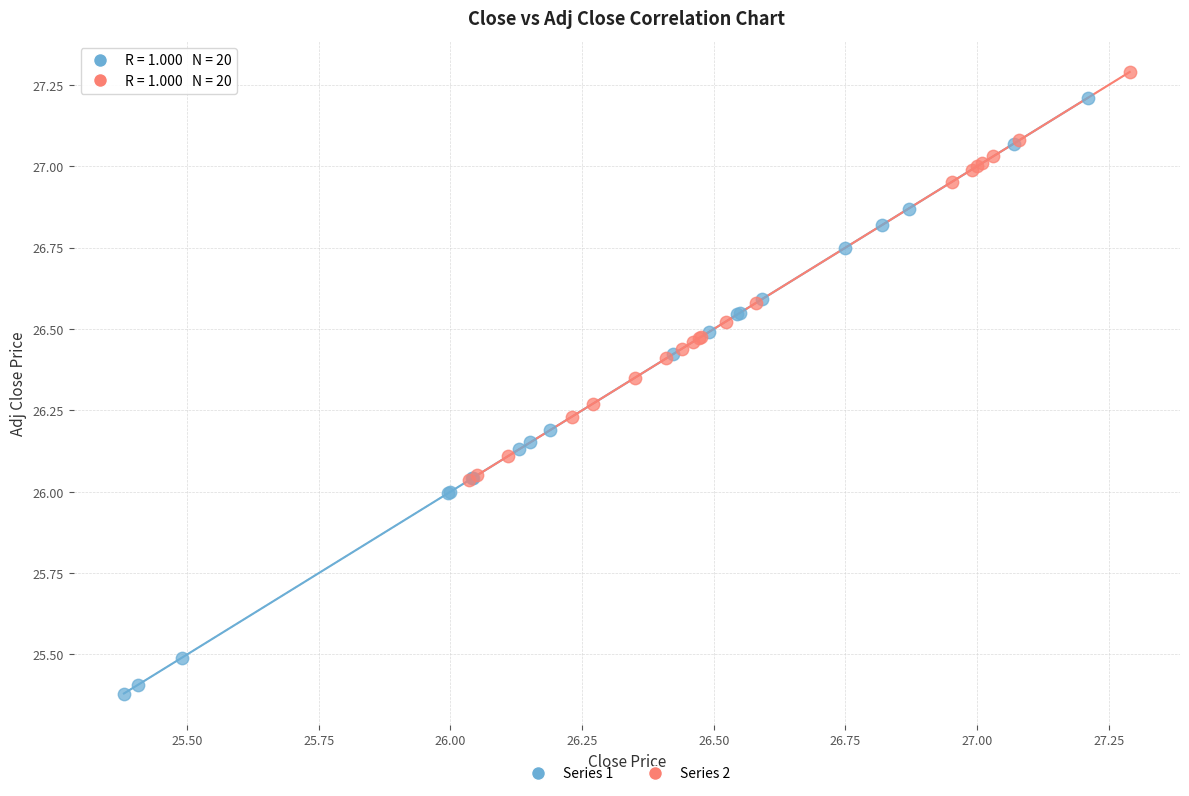

What are all the series names shown in the legend?

Series 1, Series 2